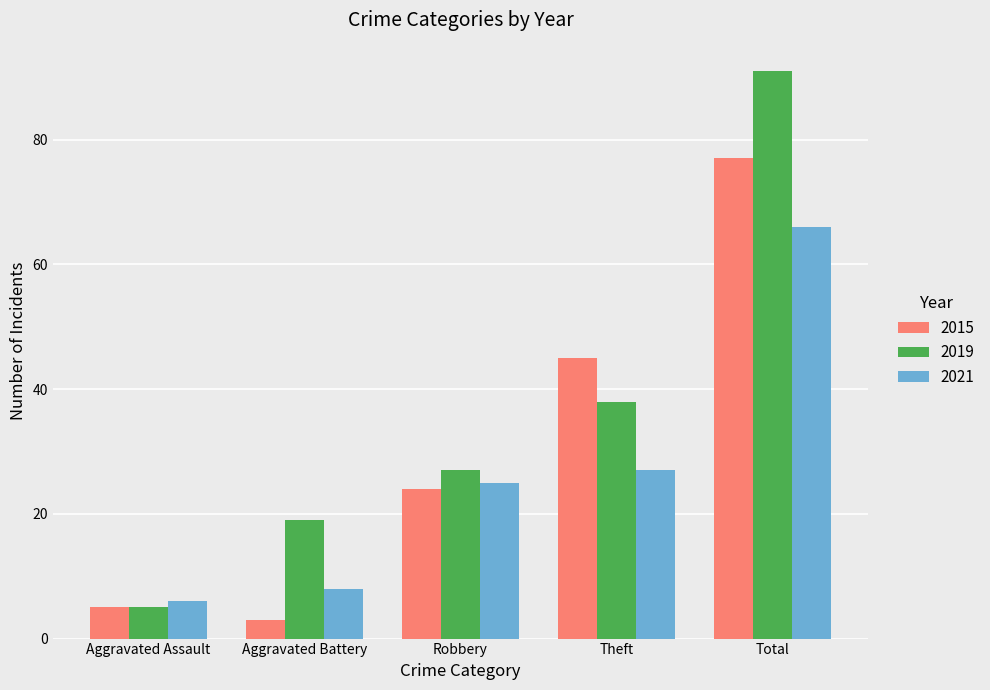

At how many categories does at least one series exceed 82?

1